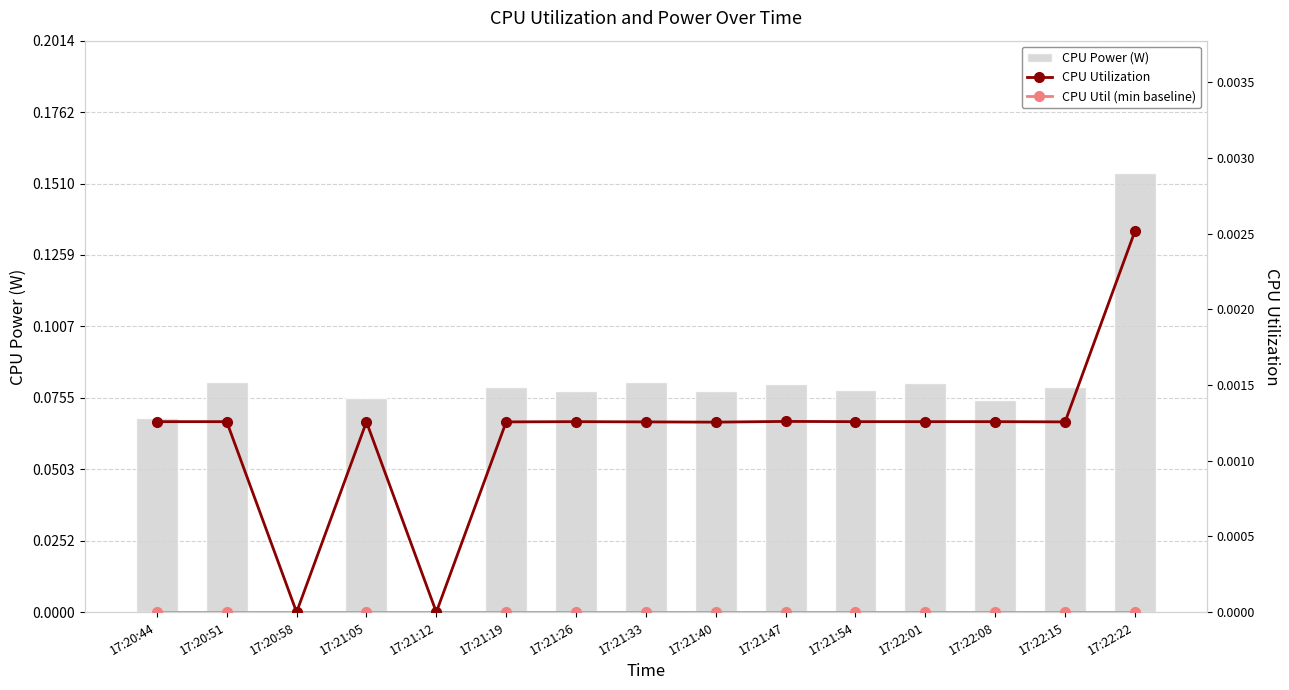

Reading right to left, transcribe all the data shown in this chart.

CPU Power (W): 0.2	0.1	0.1	0.1	0.1	0.1	0.1	0.1	0.1	0.1	0.0	0.1	0.0	0.1	0.1
CPU Utilization: 0.0	0.0	0.0	0.0	0.0	0.0	0.0	0.0	0.0	0.0	0.0	0.0	0.0	0.0	0.0
CPU Util (min baseline): 0.0	0.0	0.0	0.0	0.0	0.0	0.0	0.0	0.0	0.0	0.0	0.0	0.0	0.0	0.0